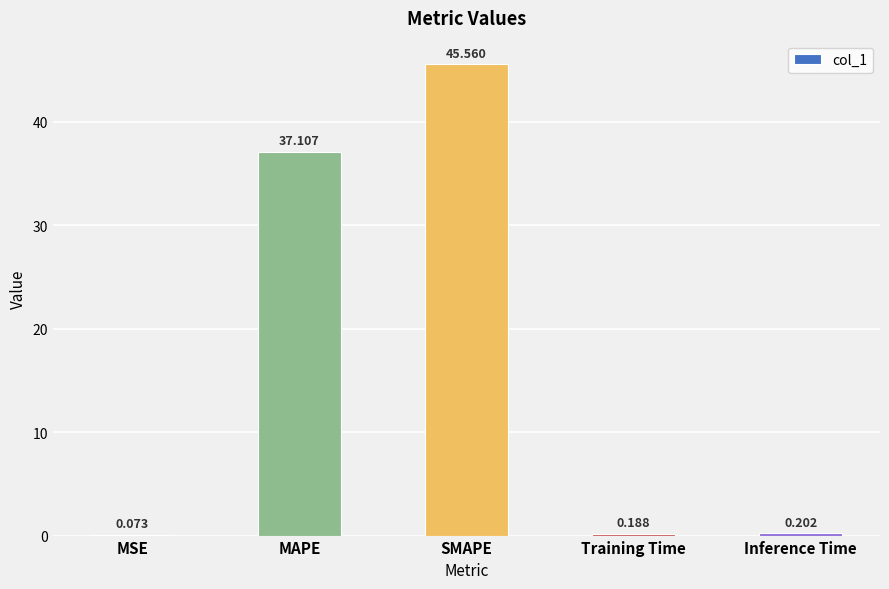

What is the greatest value displayed?

45.6